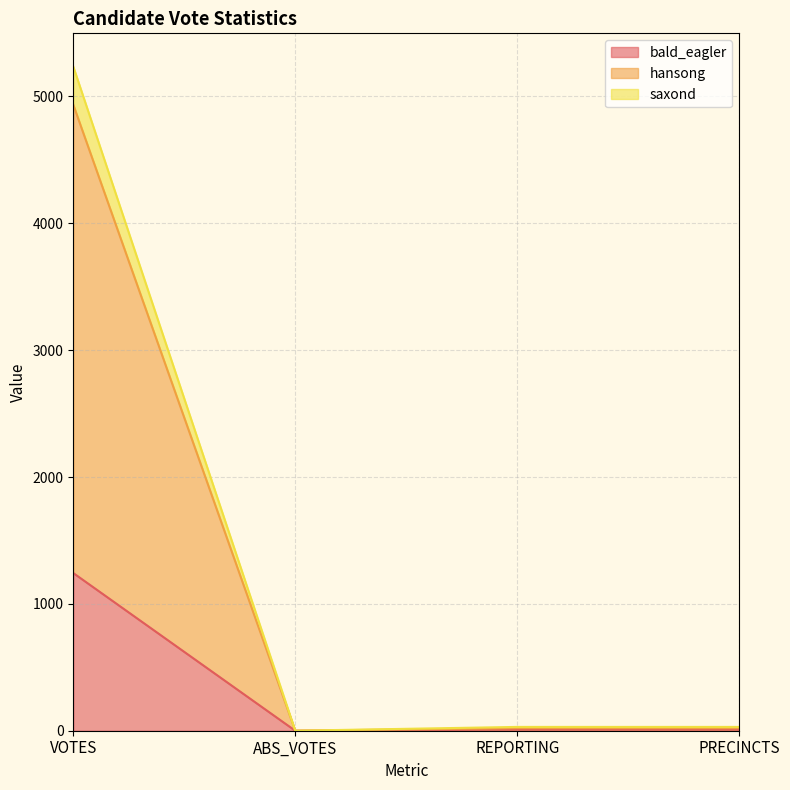

How many values in the hansong series exceed 20?

1